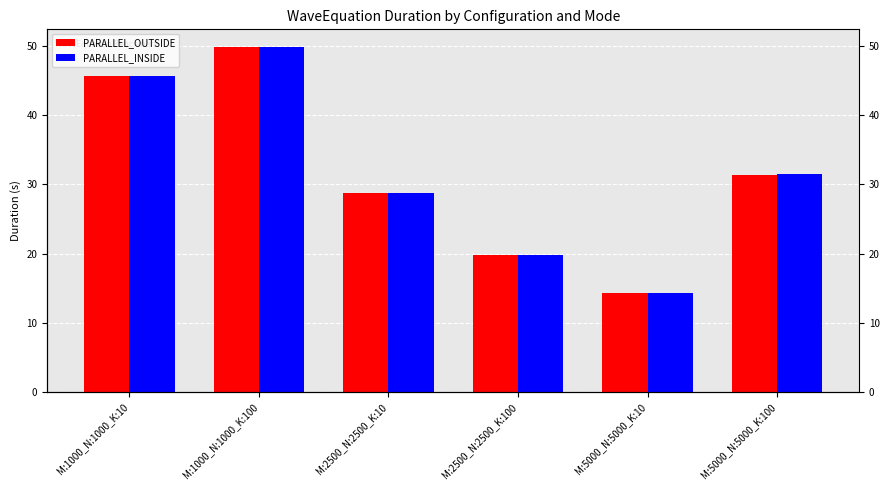

What is the sum of all PARALLEL_INSIDE values?

189.9